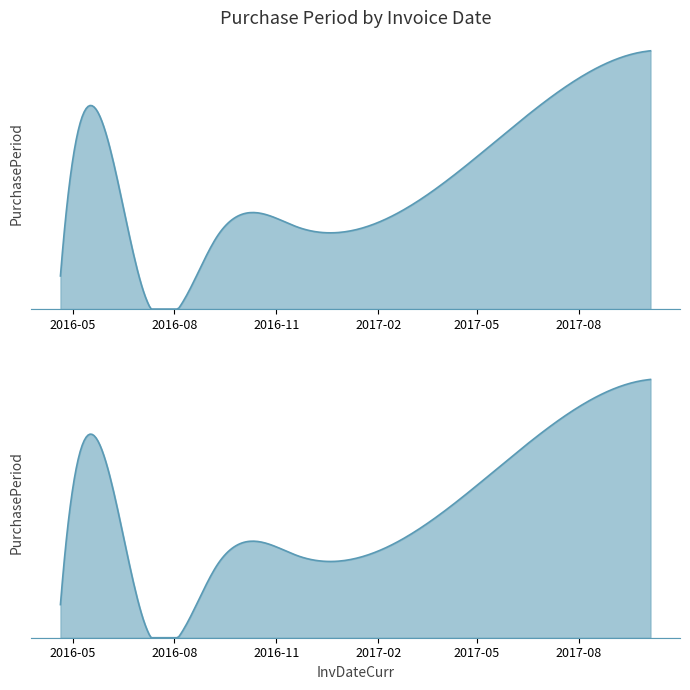

What is the value of the 4th point from the left?

65